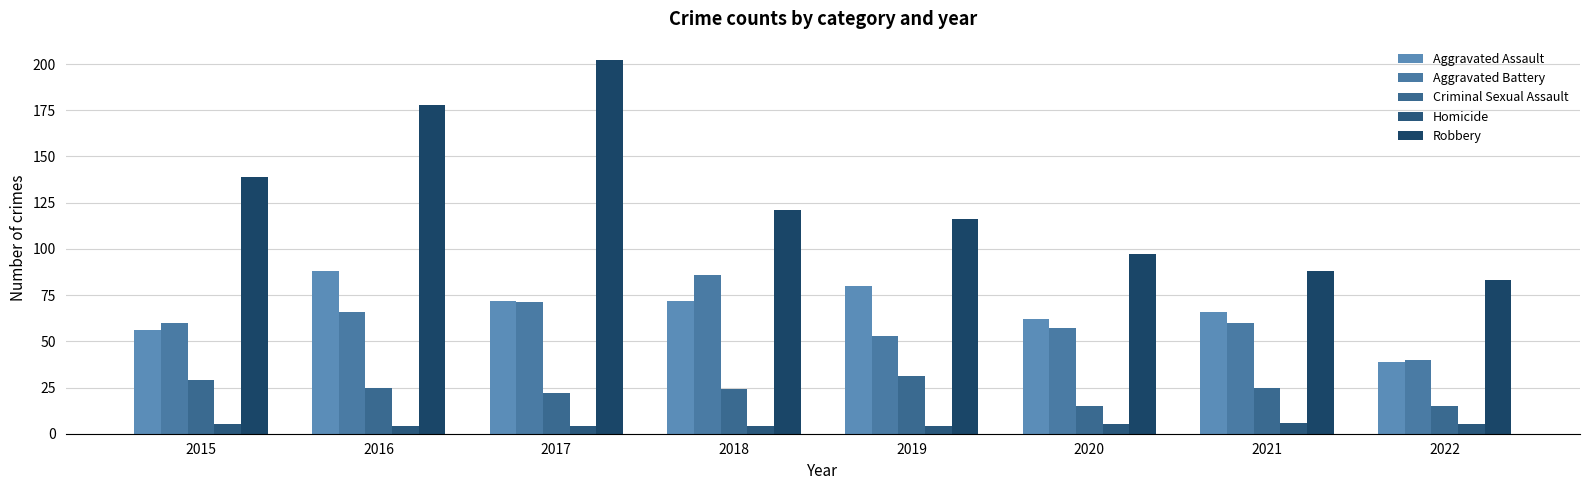

What is the difference between the maximum and minimum values in the Aggravated Battery series?

46